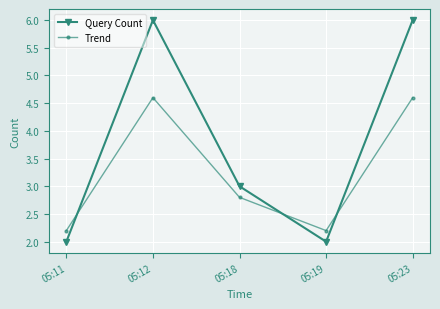

What is the total value across all series at 05:11?

4.2